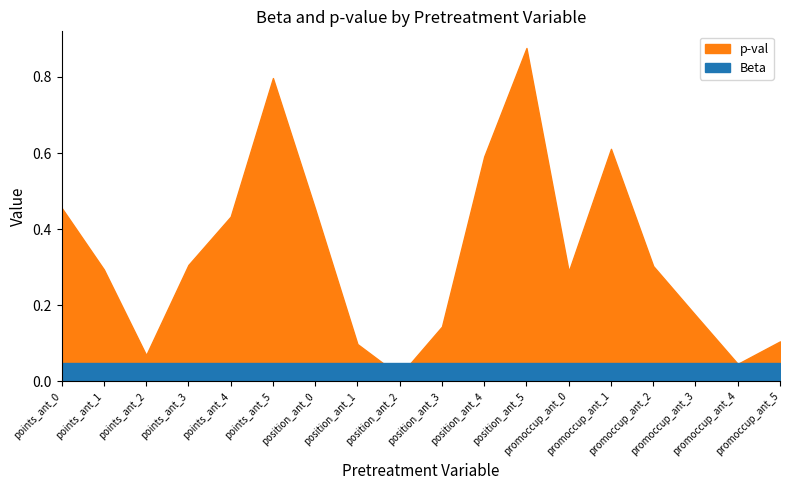

The value of Beta at points_ant_0 is 0.1. True or false?

False